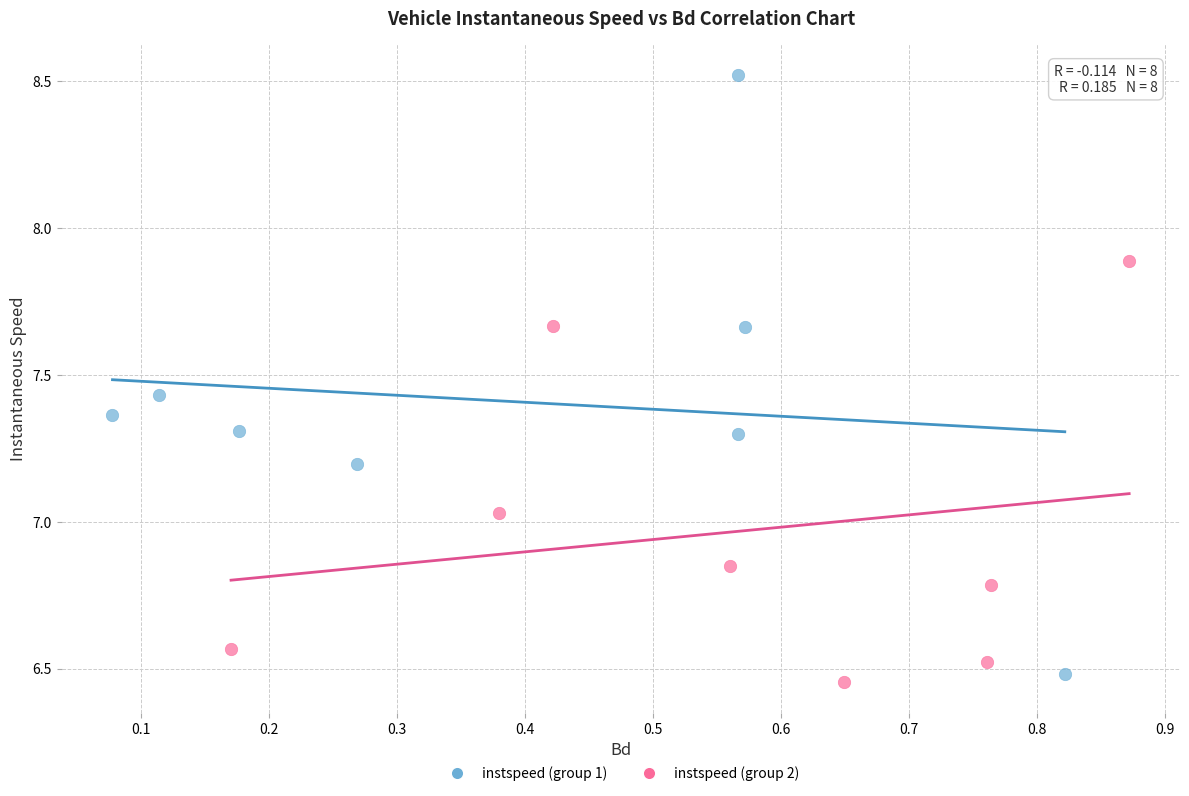

Which series contains the lowest Y value?

instspeed (group 2)